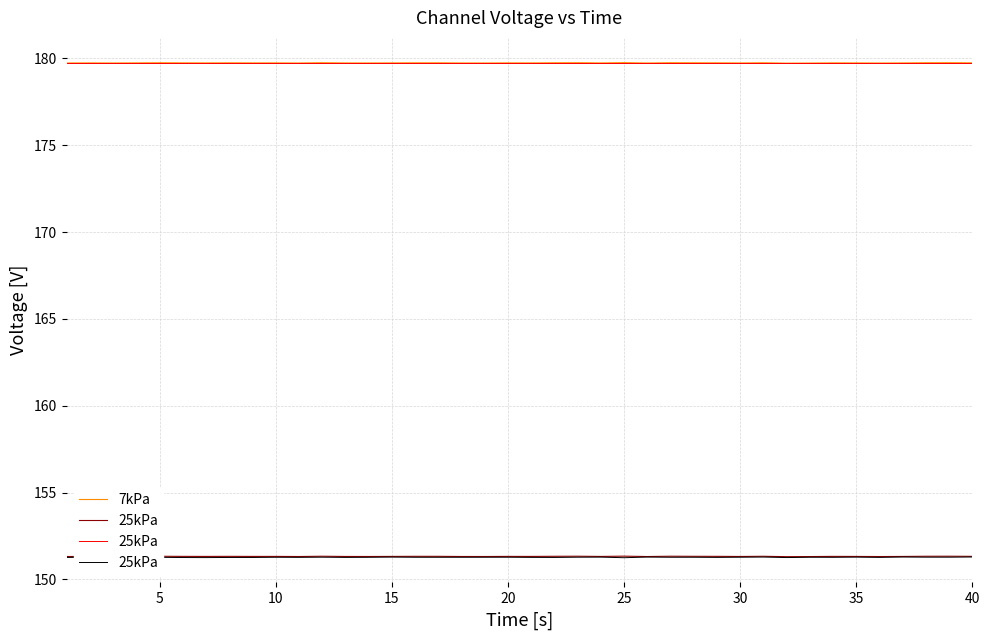

What is the greatest value displayed?

179.8